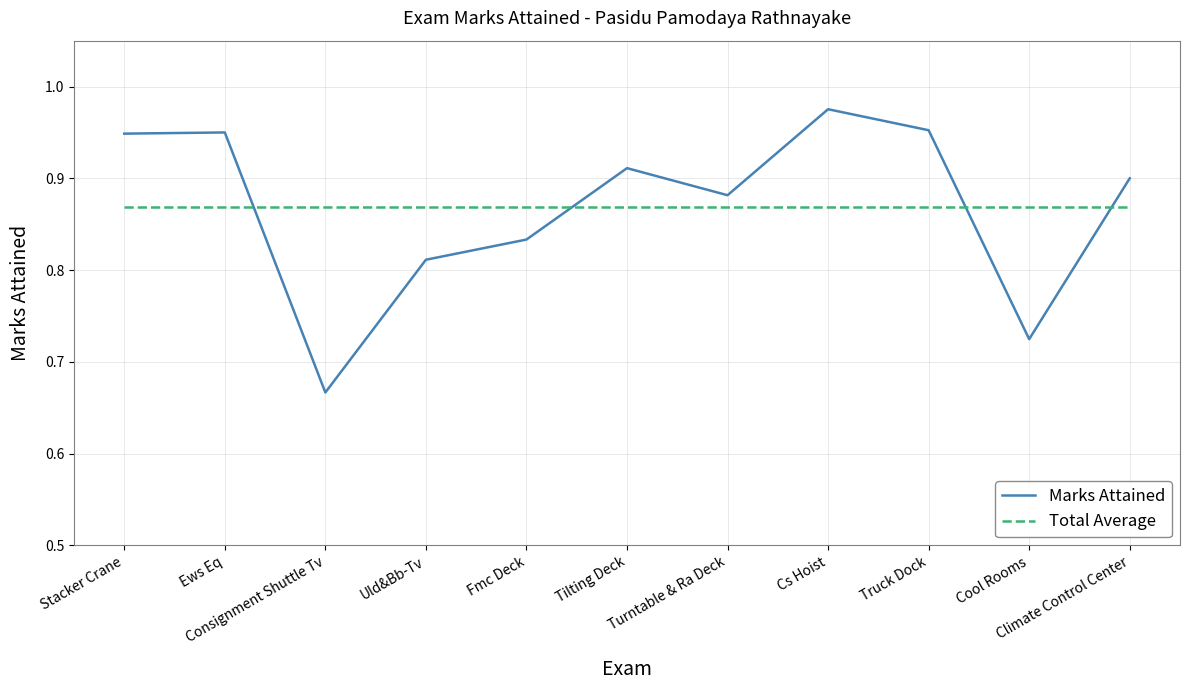

Where do Total Average and Marks Attained first cross each other?

Ews Eq and Consignment Shuttle Tv